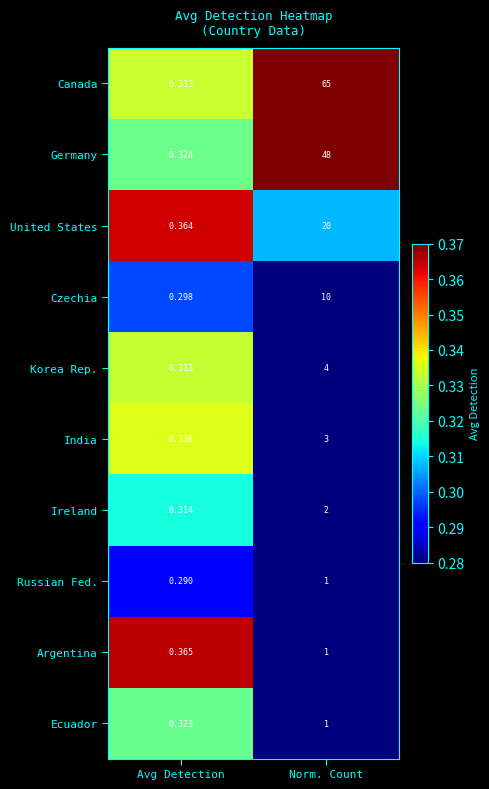

Which series has the largest total across all categories?

Canada